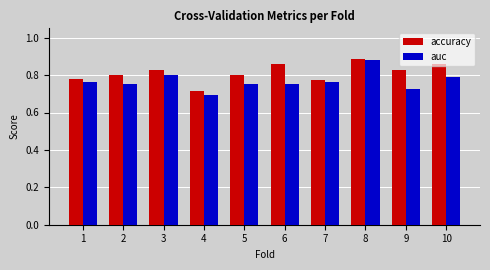

Which series has the largest range (max minus min)?

auc